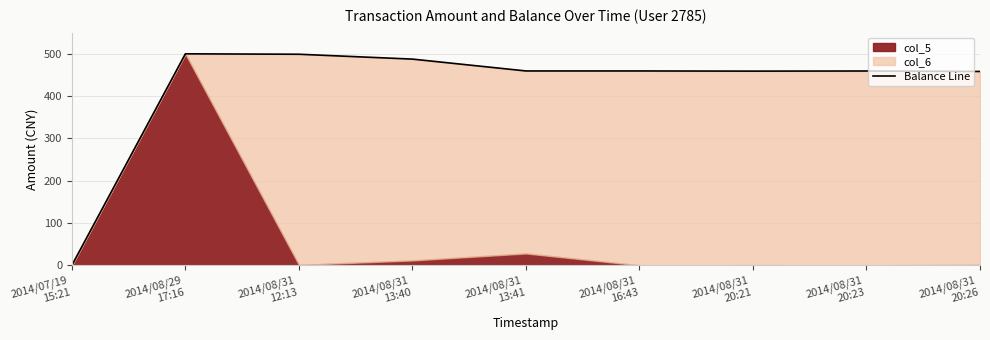

What is the label of the 8th point from the right?

2014/08/29
17:16